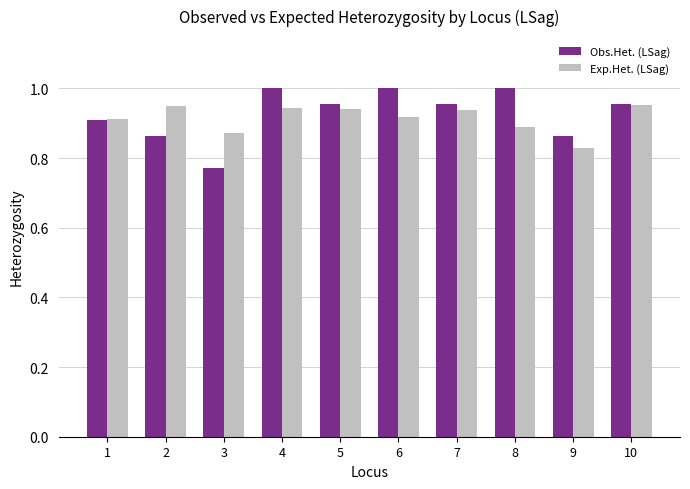

Which category has the lowest value in the Obs.Het. (LSag) series?

3